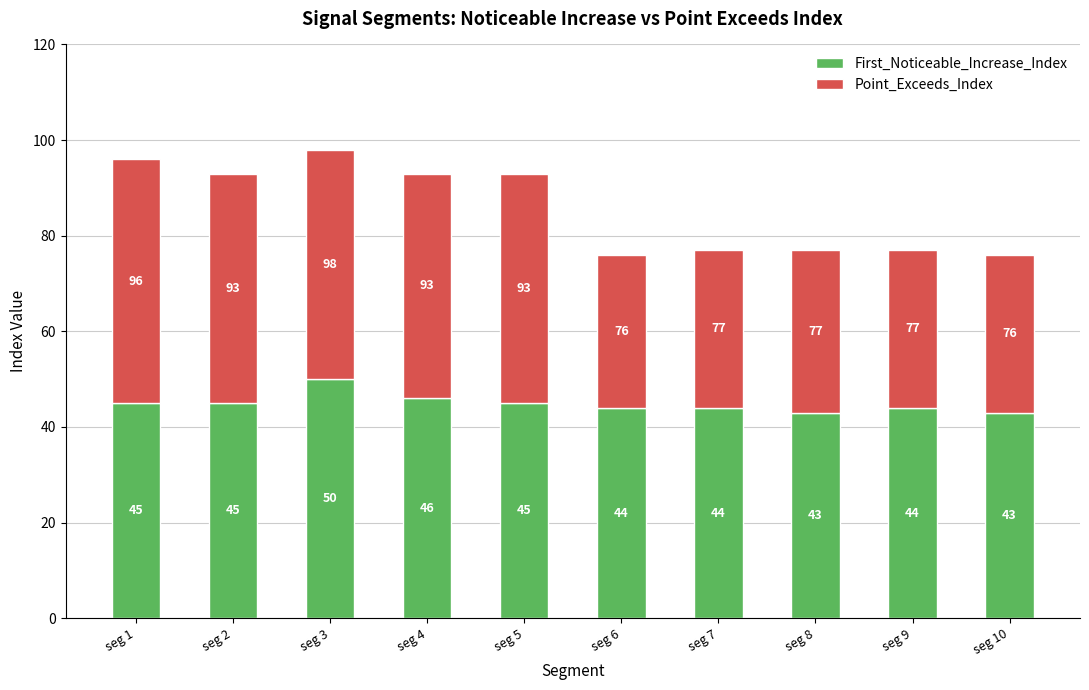

What is the approximate value of First_Noticeable_Increase_Index at seg 4?

46